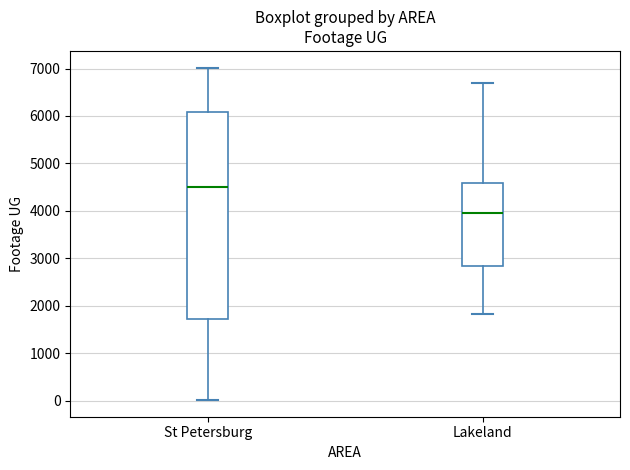

Where does the median line of the box for St Petersburg sit on the y-axis? The values are not printed on the chart, so give them approximately, as read against the axis.

4500